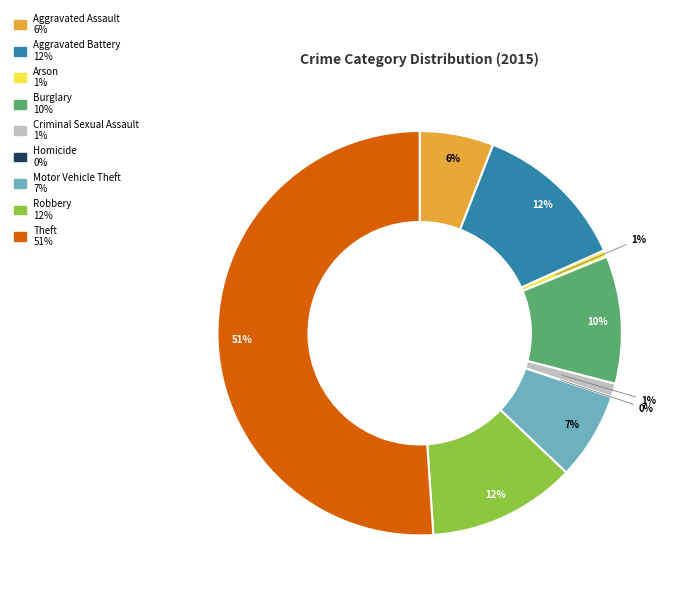

What portion of the pie excludes Aggravated Battery?

87.6%